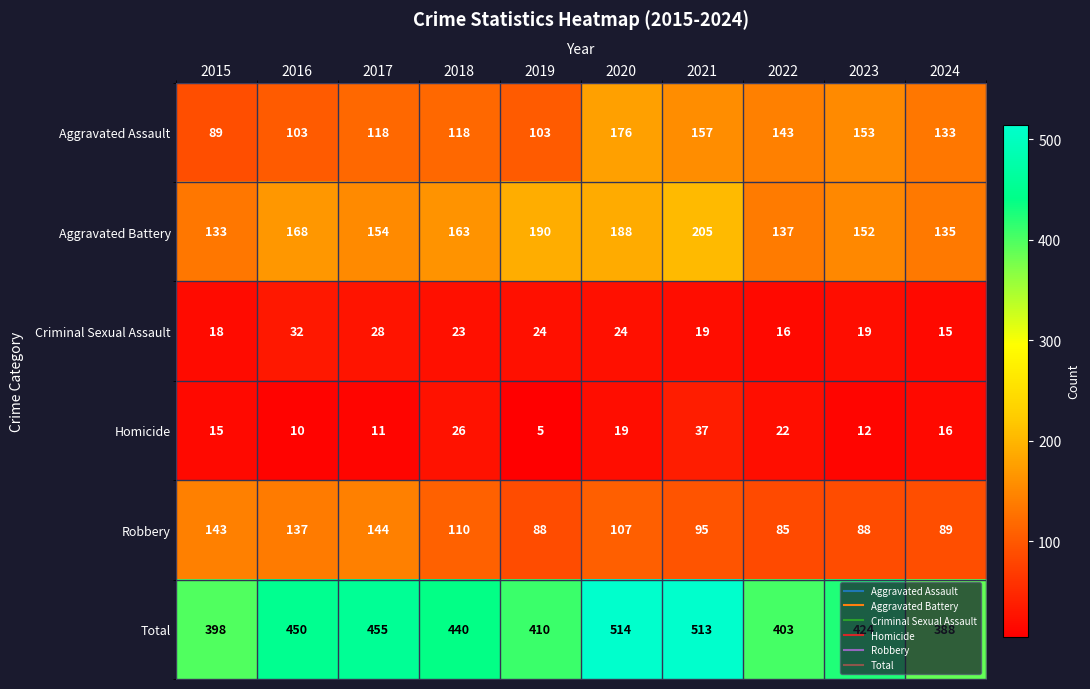

What is the sum of the Robbery values at 2015 and 2018?

253